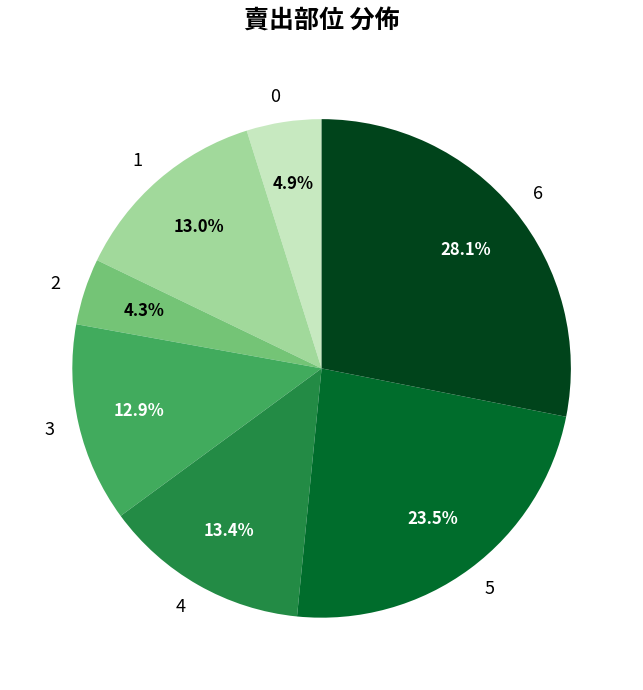

What is the smallest slice in the pie chart?

2